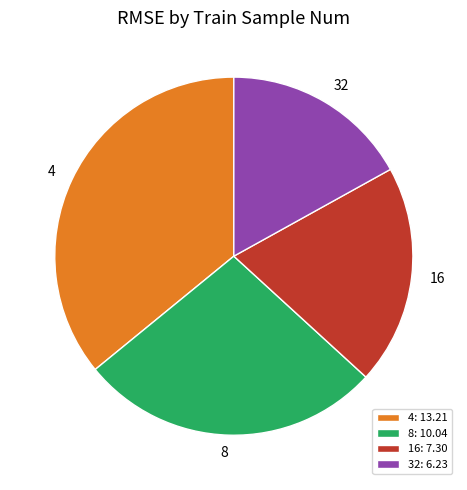

Which slice is the largest?

4